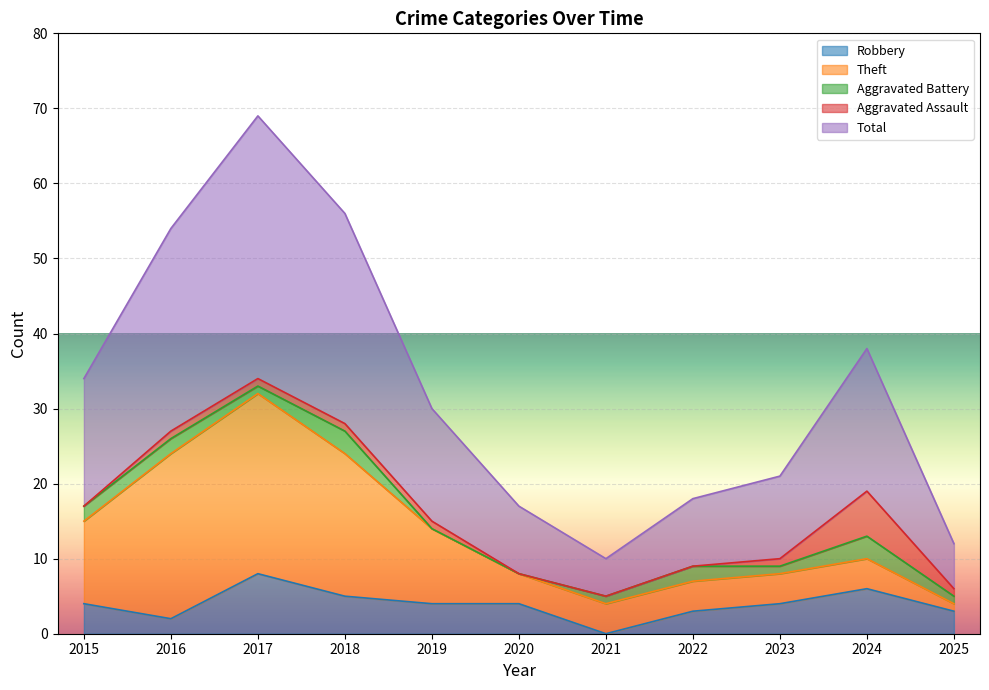

How many interior local peaks does the Aggravated Assault series have?

1